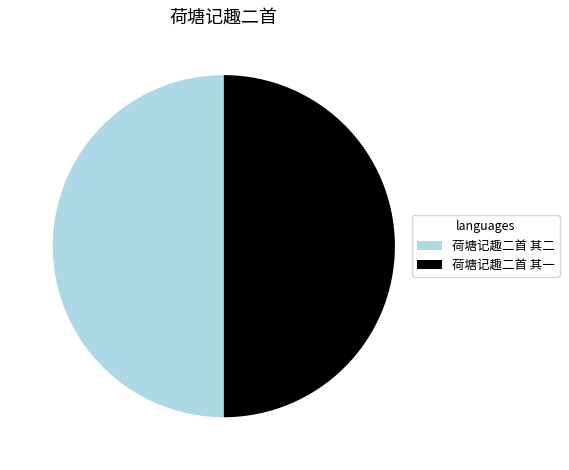

True or false: 荷塘记趣二首 其二 accounts for 50% of the total.

True